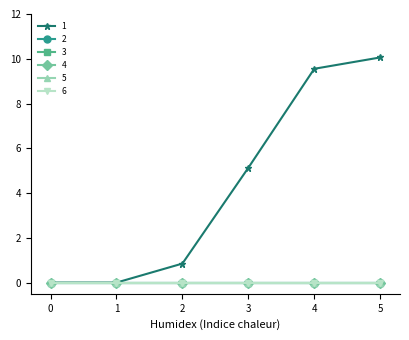

Which category has the highest value in the 1 series?

5